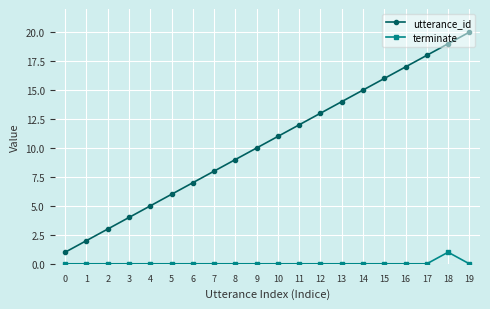

Which category has the highest value across all series?

19